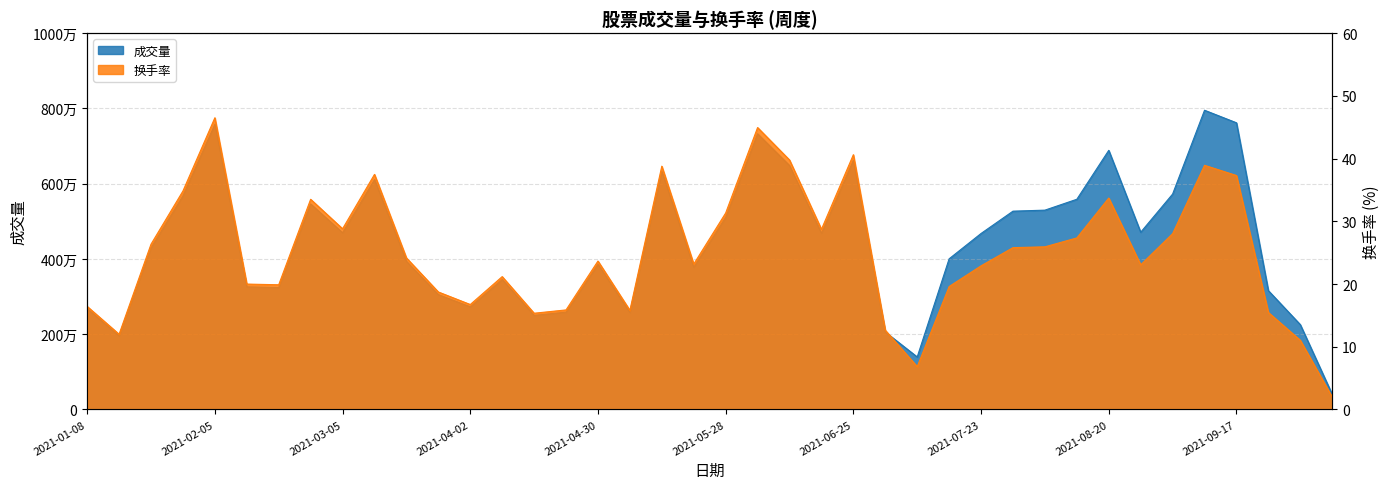

What is the maximum value shown in the chart?

7951412.0